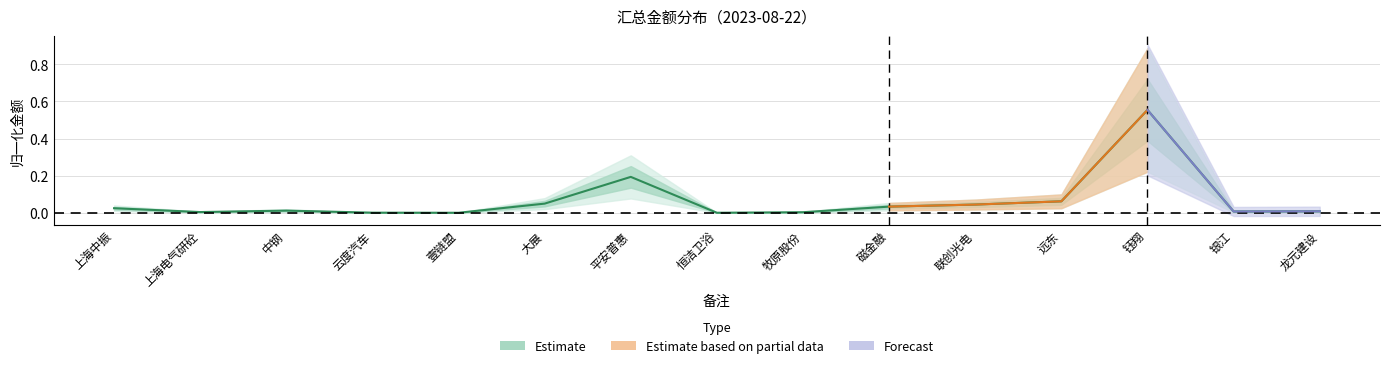

Which label corresponds to the smallest value in the chart?

壹链盟